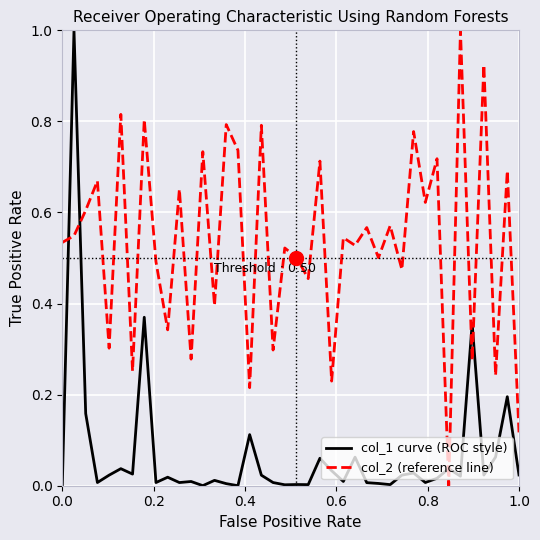

List the series in order of their overall mean, highest first.

col_2 (reference line), col_1 curve (ROC style)